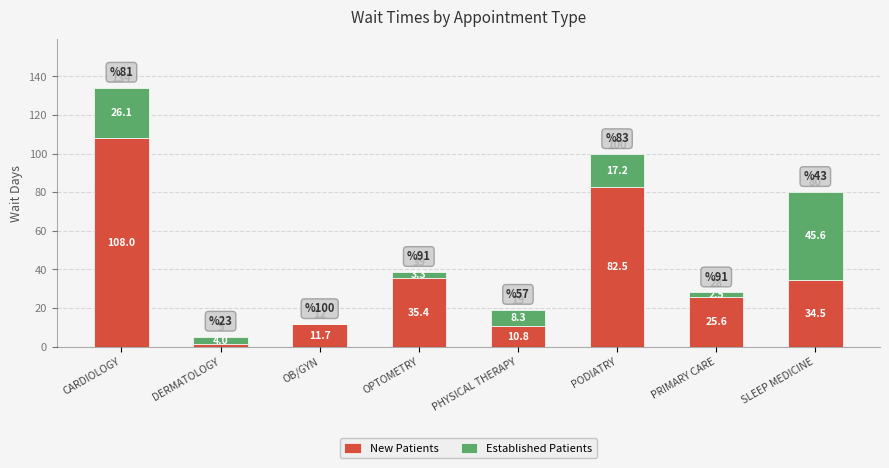

Rank the categories by New Patients value from highest to lowest.

CARDIOLOGY, PODIATRY, OPTOMETRY, SLEEP MEDICINE, PRIMARY CARE, OB/GYN, PHYSICAL THERAPY, DERMATOLOGY